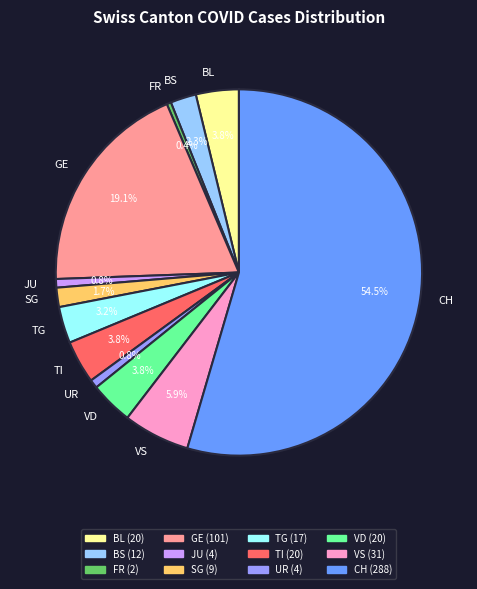

What is the largest slice in the pie chart?

CH